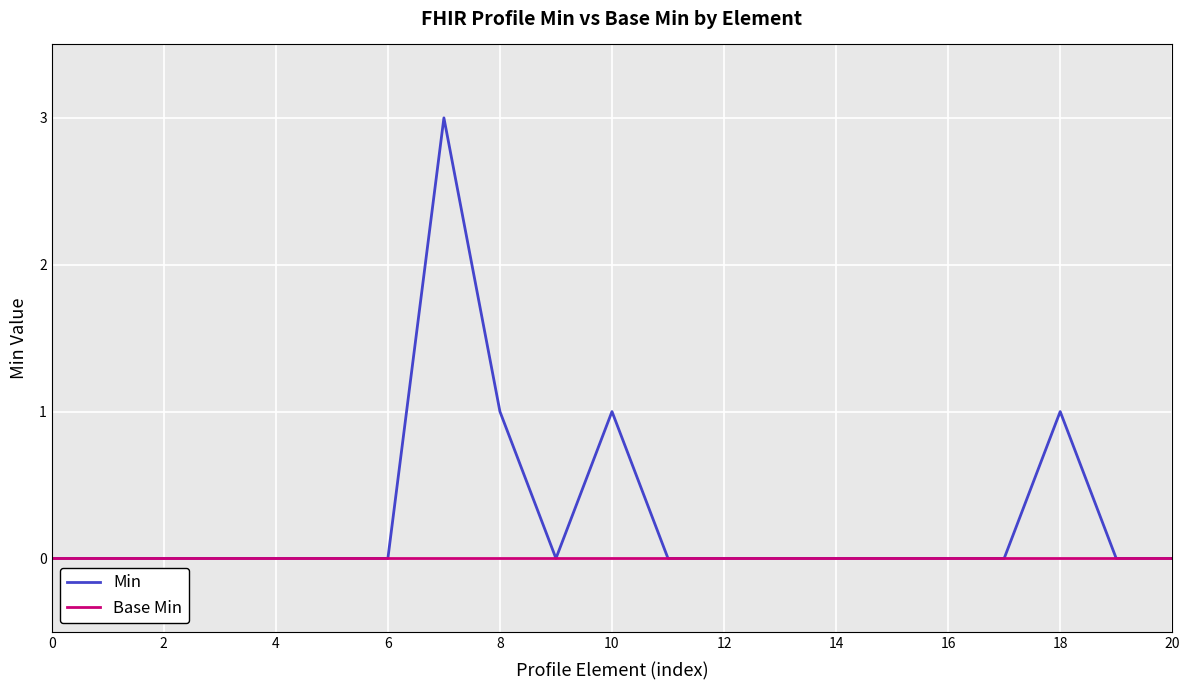

Rank the series by their maximum value, from lowest to highest.

Base Min, Min